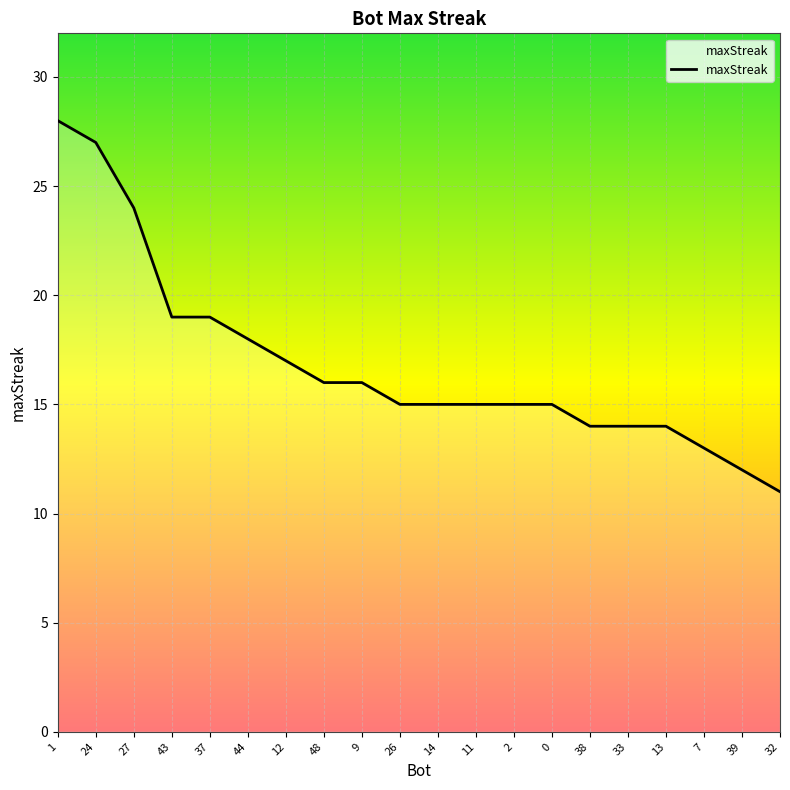

What position from the right is 43?

17